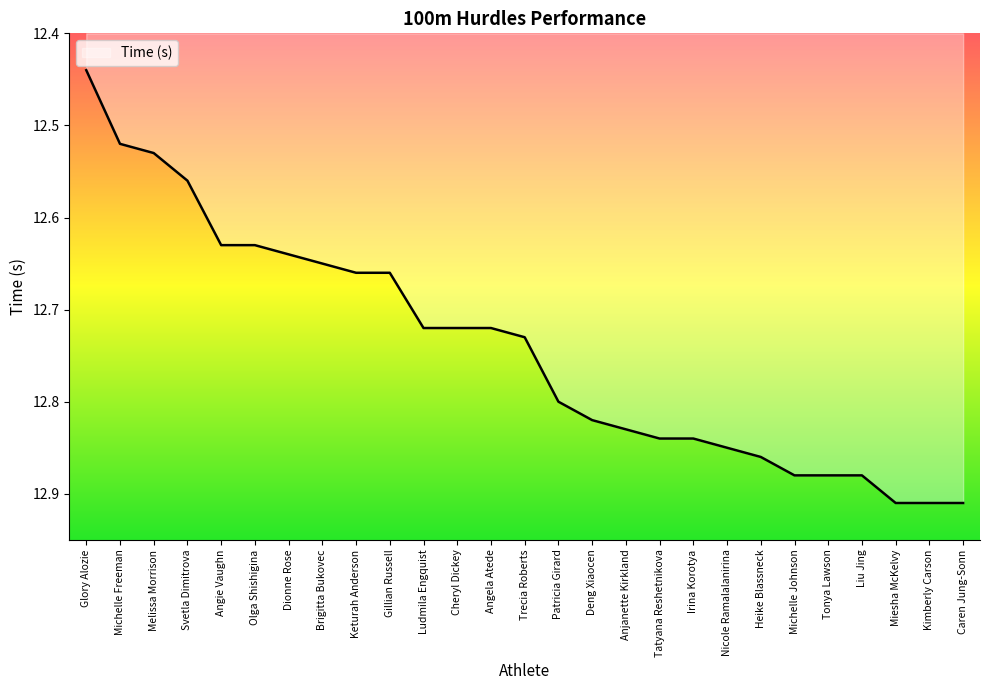

Is it true that the value at Irina Korotya is 12.8?

True